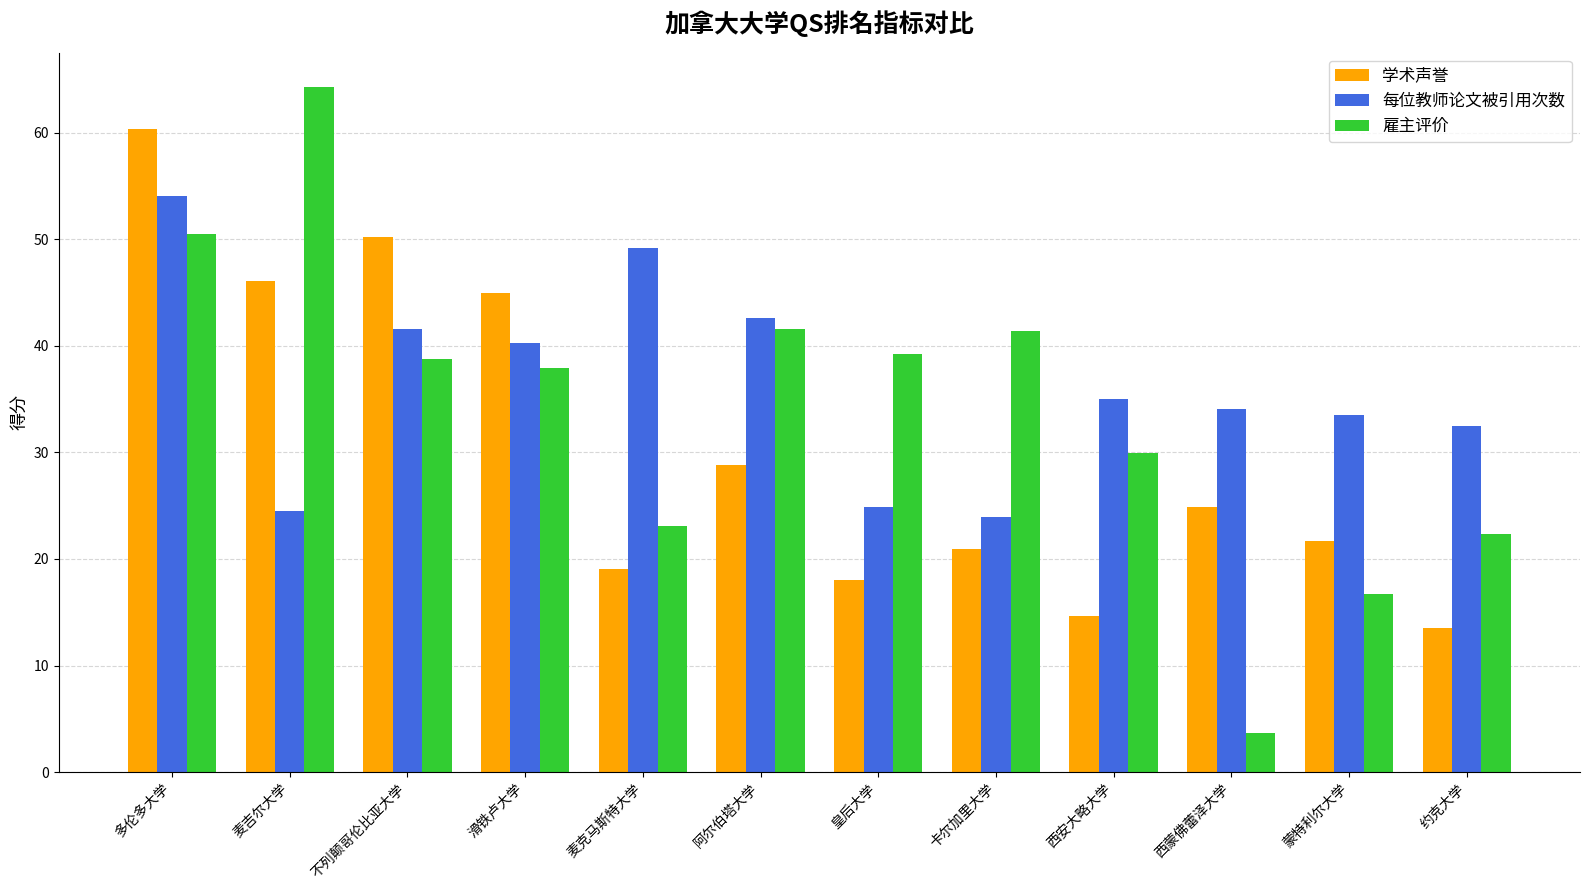

Is it true that 学术声誉 equals 14.6 at 西安大略大学?

True